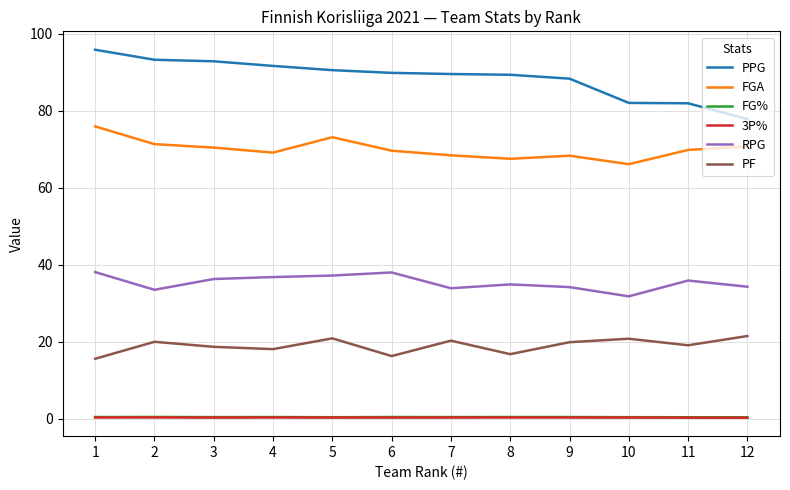

What is the sum of all FG% values?

5.5